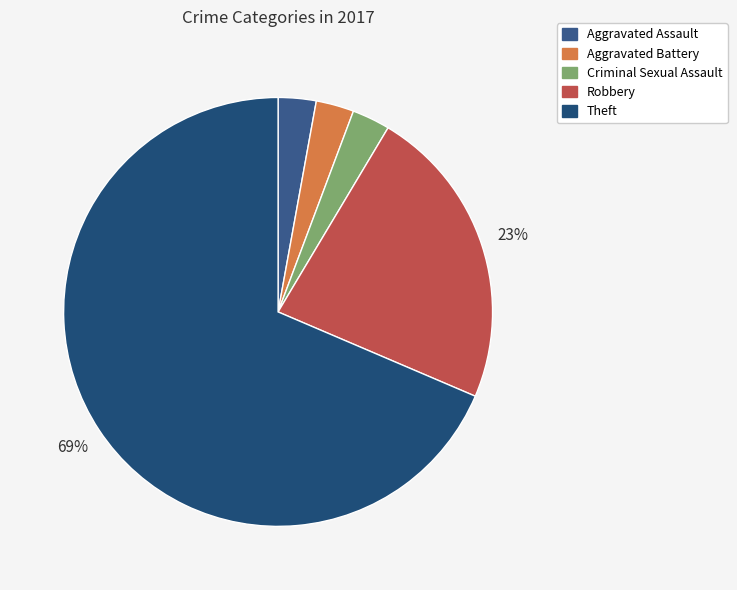

Does Theft represent more than half of the total?

Yes